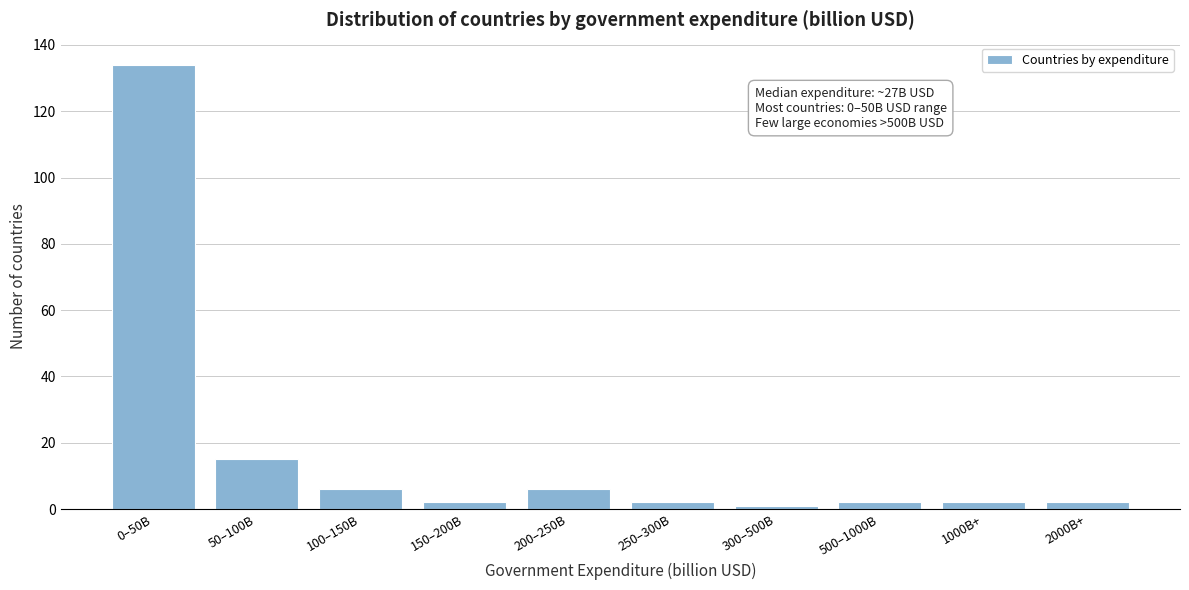

Reading left to right, extract all data points from this chart.

0–50B=134	50–100B=15	100–150B=6	150–200B=2	200–250B=6	250–300B=2	300–500B=1	500–1000B=2	1000B+=2	2000B+=2